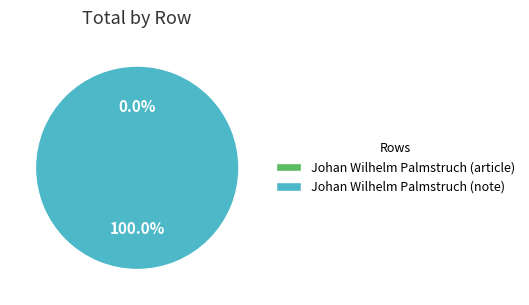

Is there any slice that represents more than half of the pie?

Yes